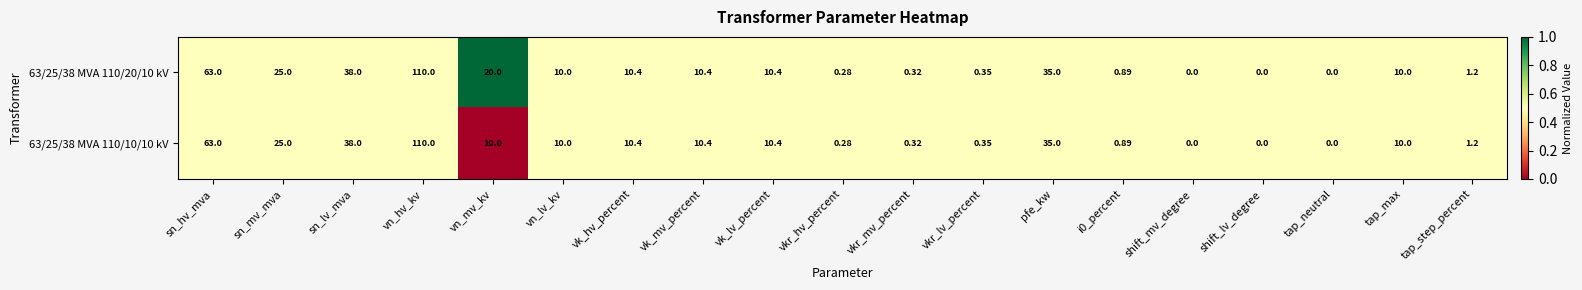

Is the value of 63/25/38 MVA 110/10/10 kV at shift_lv_degree greater than the value of 63/25/38 MVA 110/20/10 kV at vkr_lv_percent?

No